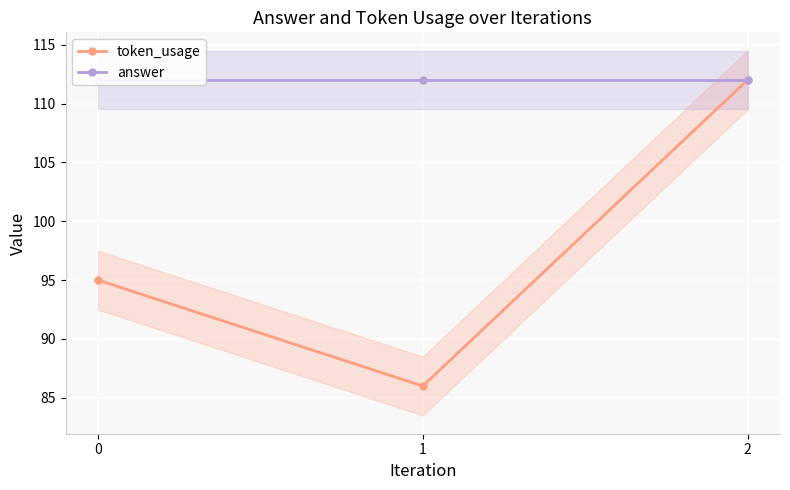

What is the difference between the maximum and minimum values in the token_usage series?

26